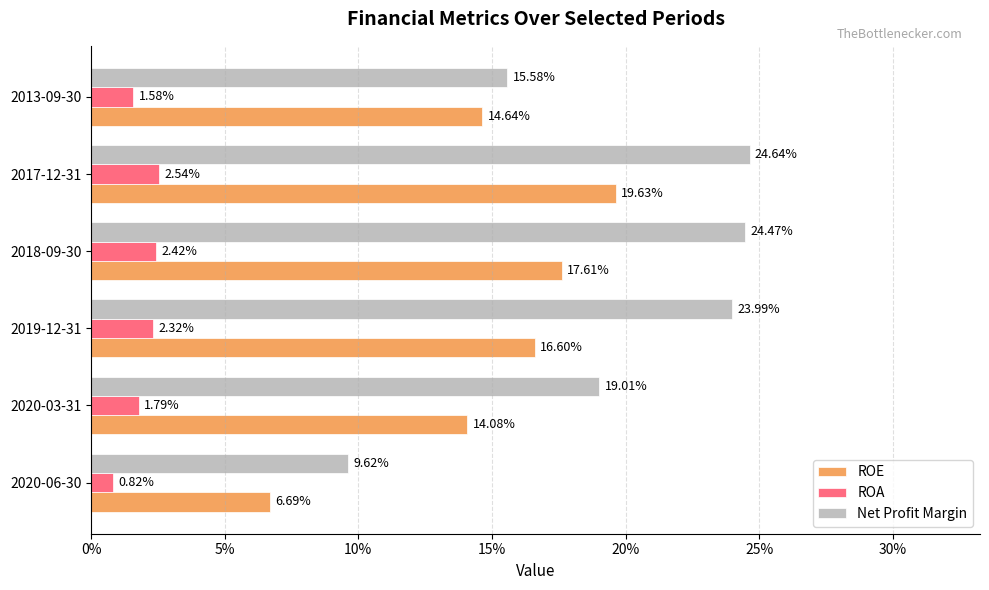

What are all the series names shown in the legend?

ROE, ROA, Net Profit Margin